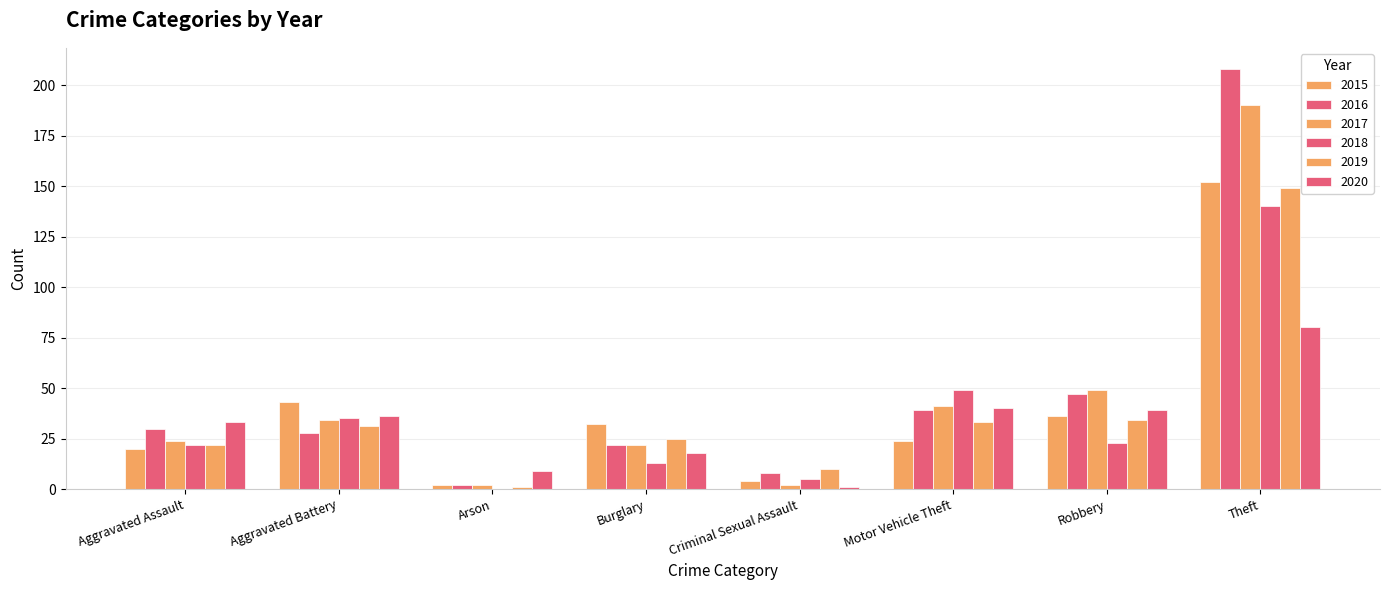

Which category has the highest value in the 2018 series?

Theft